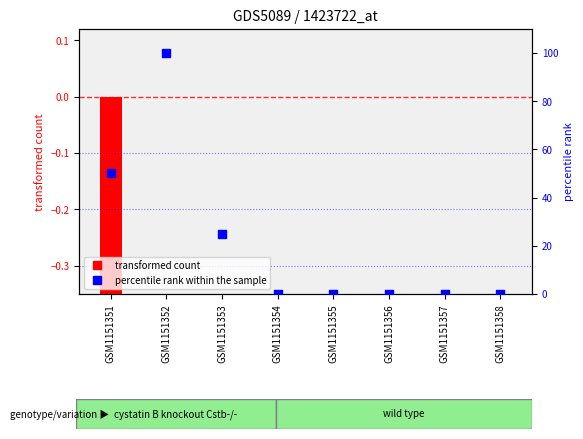

Between GSM1151354 and GSM1151353, which is larger?

GSM1151353